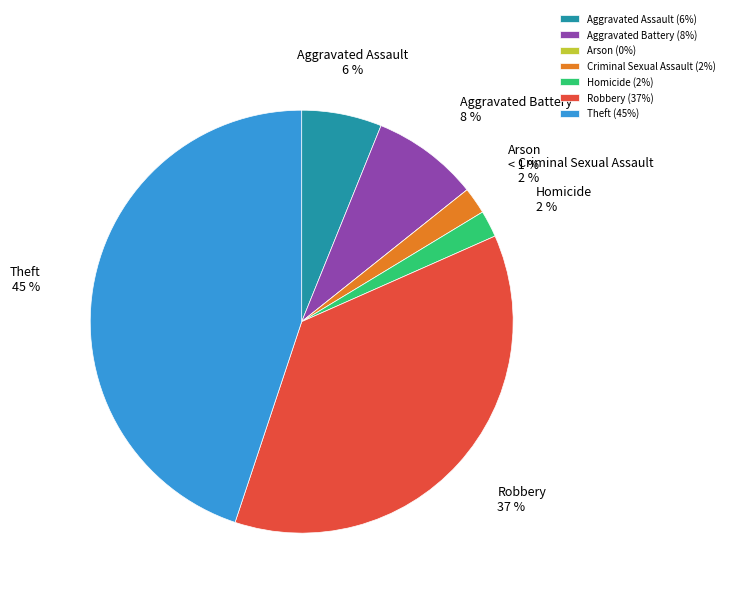

Combined, do Aggravated Battery and Homicide account for over 50%?

No